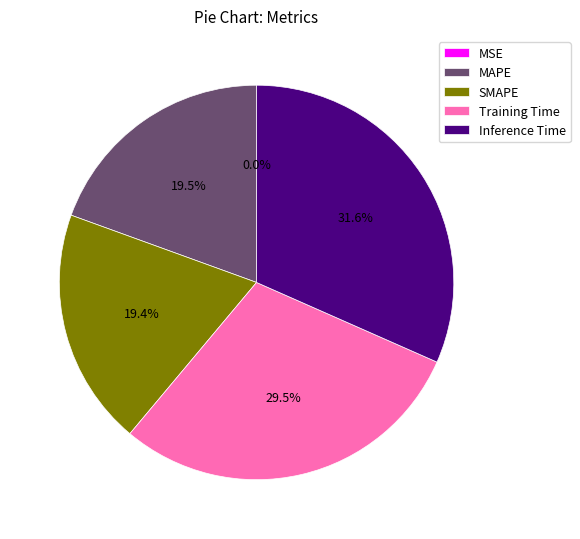

Is it true that Training Time is 41% of the pie?

False